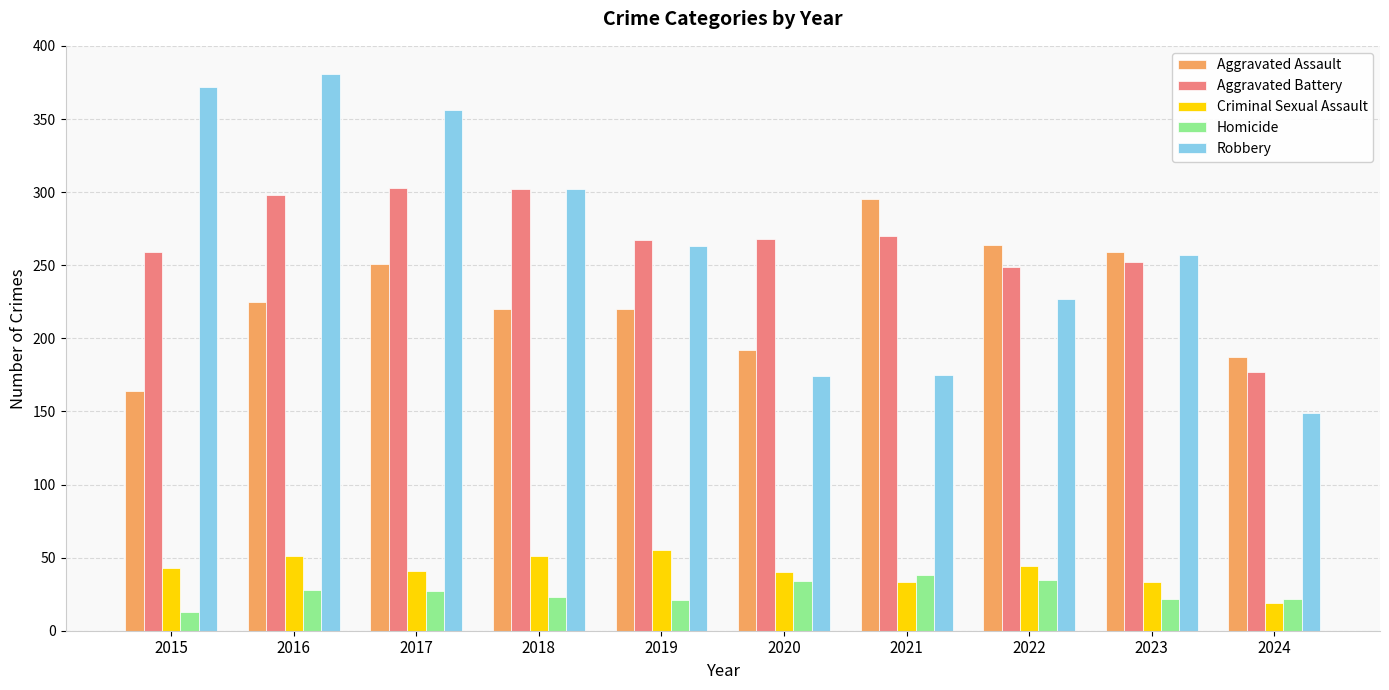

Rank the series at 2015 from highest to lowest value.

Robbery, Aggravated Battery, Aggravated Assault, Criminal Sexual Assault, Homicide